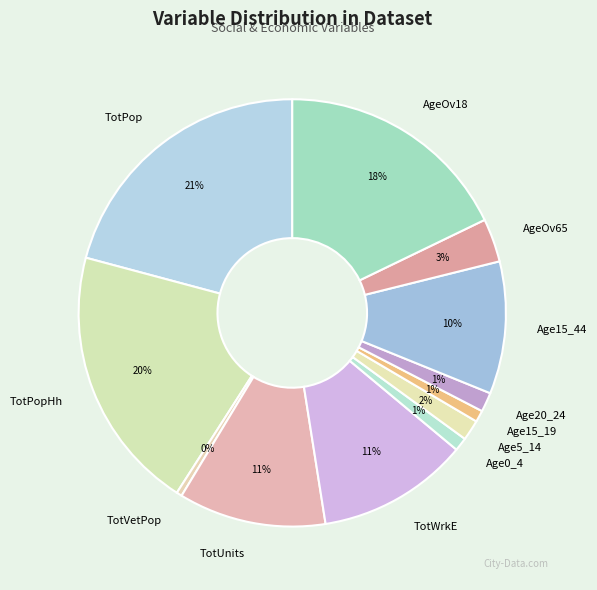

To the nearest percent, what is the difference between the Age15_19 and TotPop slice percentages?

20%